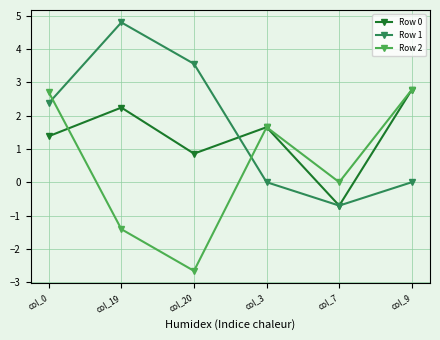

The value of Row 1 at col_20 is 3.6. True or false?

True